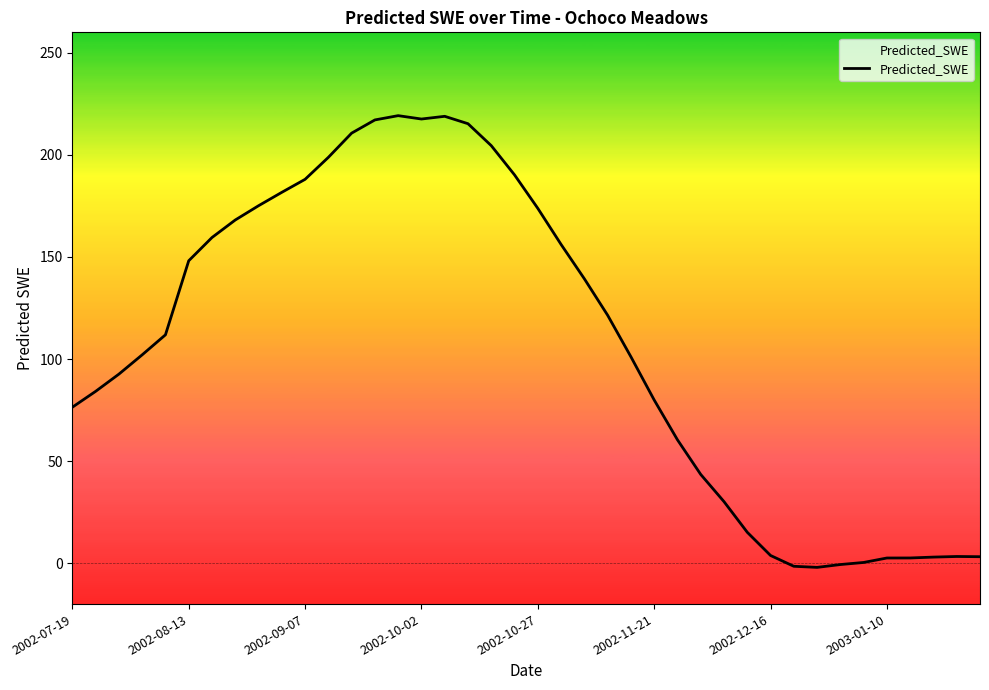

What is the maximum value shown in the chart?

219.2